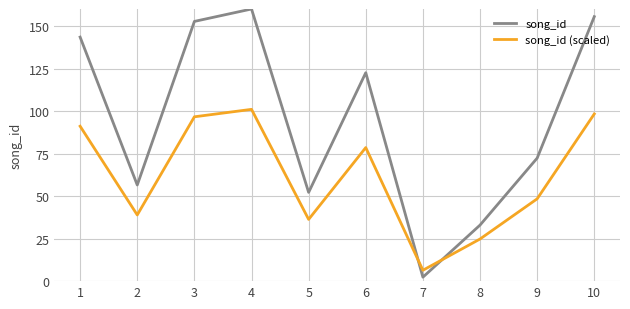

Is this an area chart (filled region under the line)?

No